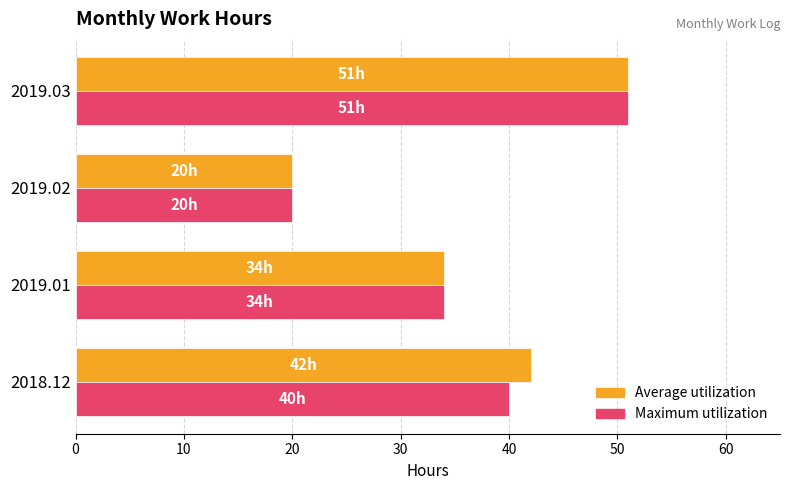

What is the maximum value for Maximum utilization?

51